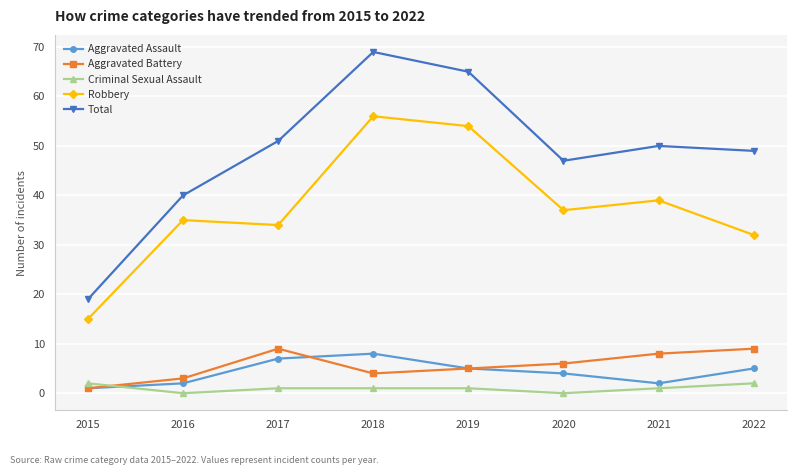

True or false: Aggravated Battery has a value of 9 at 2017.

True